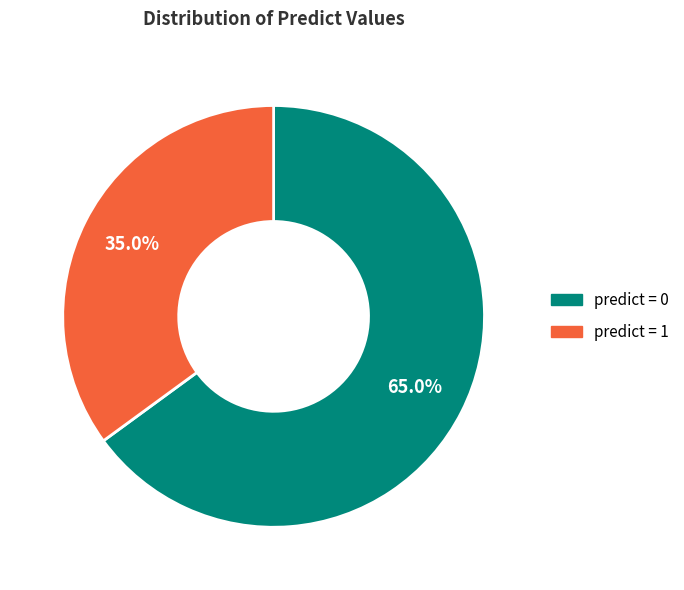

Is there a majority slice in this chart?

Yes